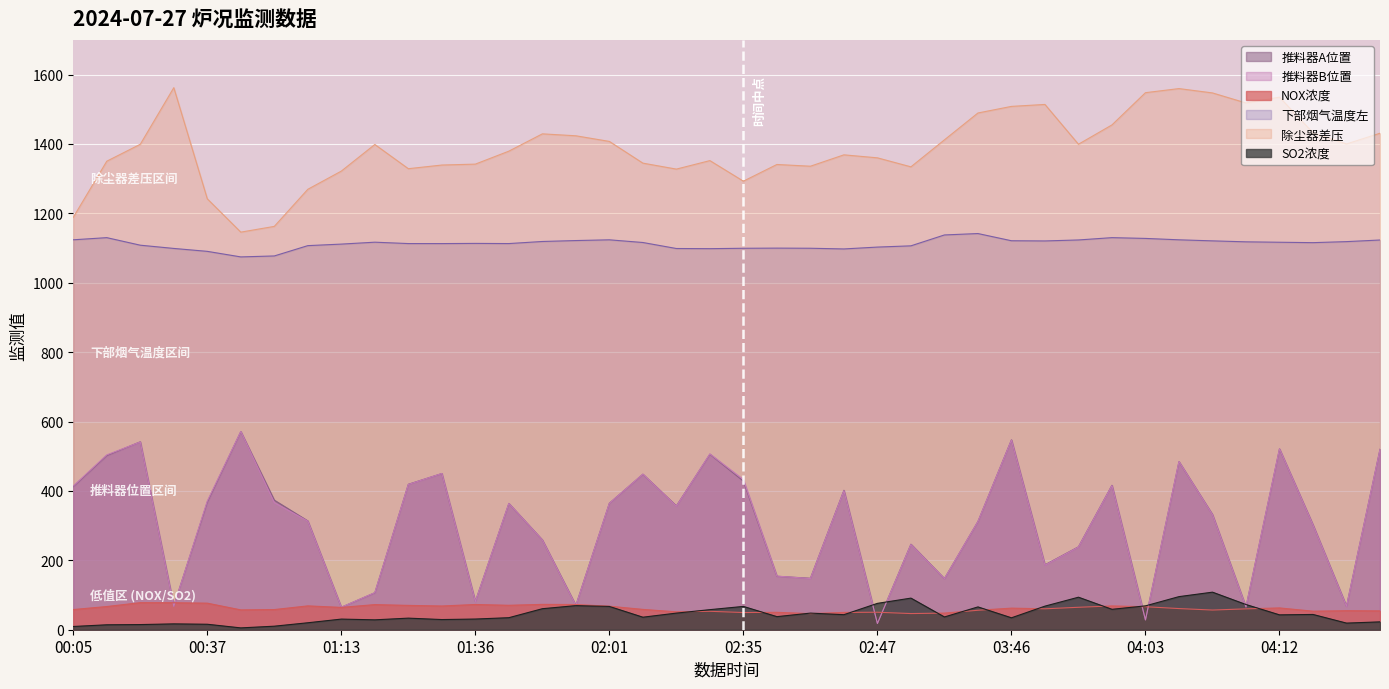

What is the lowest value of the NOX浓度 series?

46.4